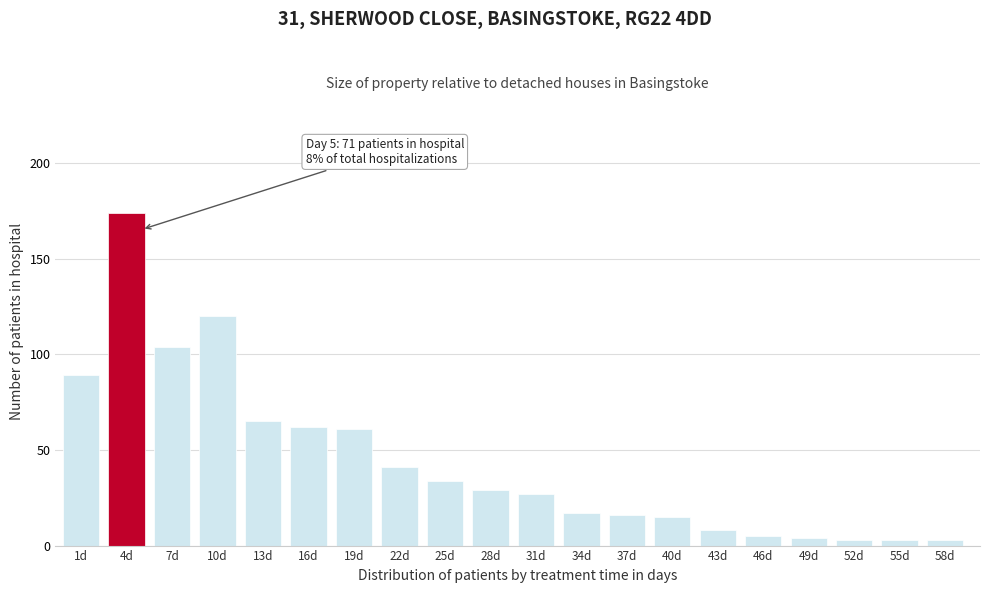

Reading left to right, extract all data points from this chart.

89	174	104	120	65	62	61	41	34	29	27	17	16	15	8	5	4	3	3	3